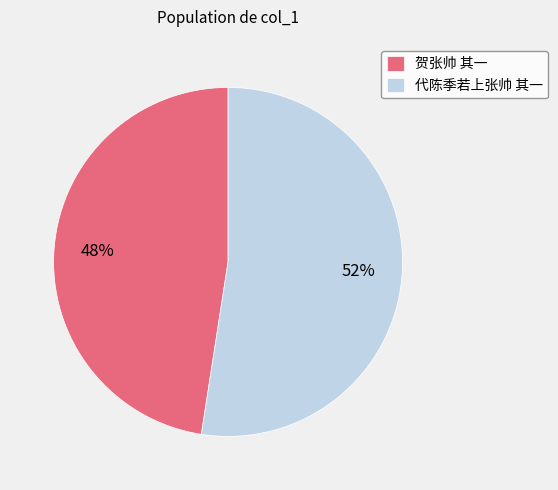

The 代陈季若上张帅 其一 slice represents 52% of the pie. True or false?

True